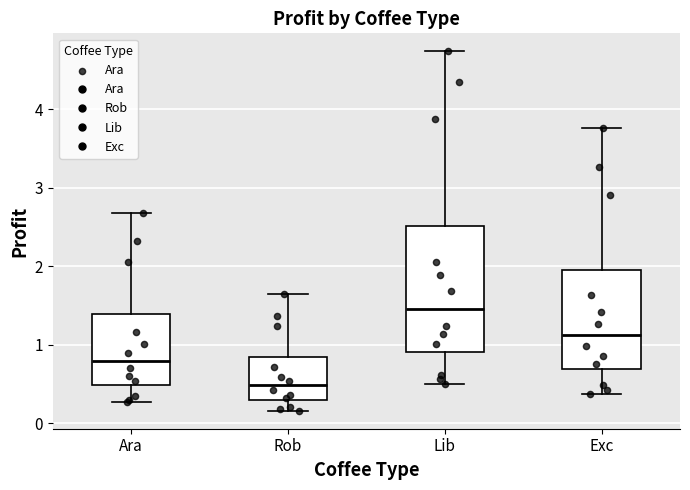

Reading left to right, read every box against the y-axis: the position of its median line, the range the box covers, and the ends of its whiskers. The values are not printed on the chart, so give them approximately, as read against the axis.

Ara: median 0.8, box 0.5 to 1.4, whiskers 0.3 to 2.7
Rob: median 0.5, box 0.3 to 0.8, whiskers 0.2 to 1.6
Lib: median 1.5, box 0.9 to 2.5, whiskers 0.5 to 4.7
Exc: median 1.1, box 0.7 to 2.0, whiskers 0.4 to 3.8